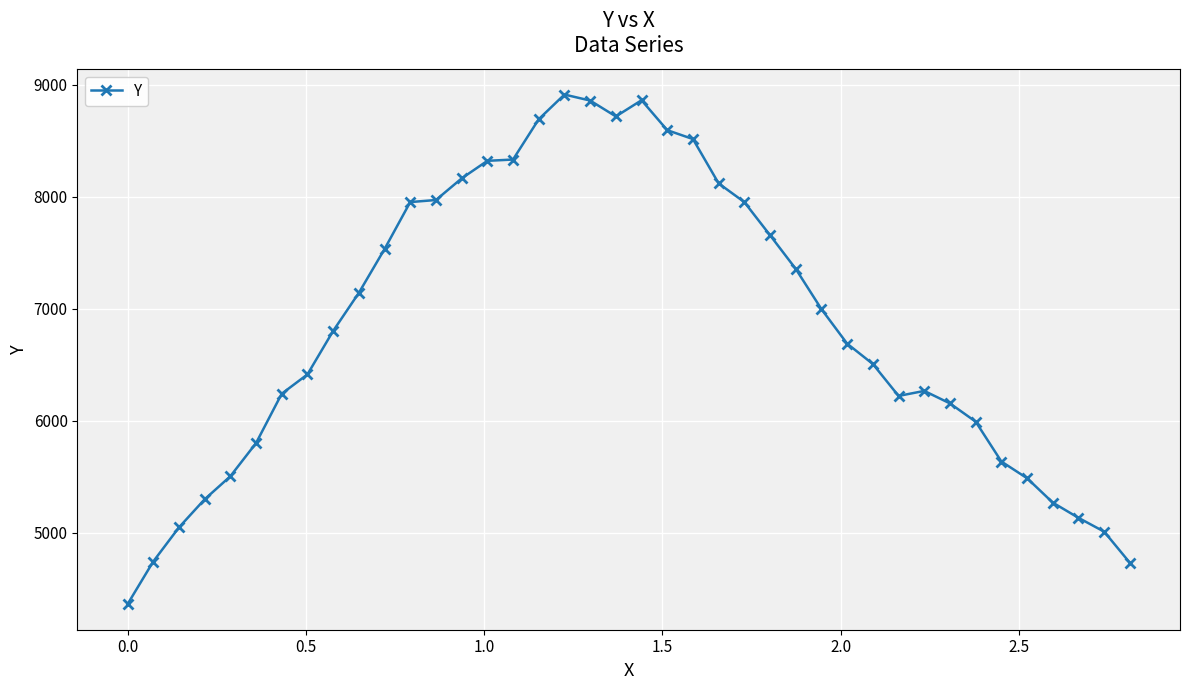

What is the greatest value displayed?

8912.3